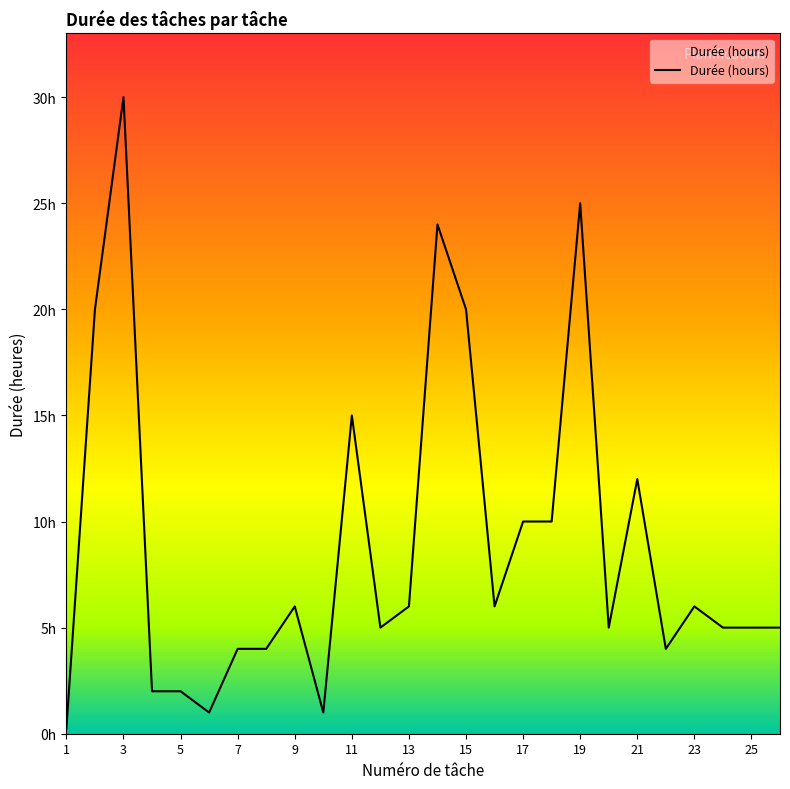

Does the chart have visible grid lines?

No